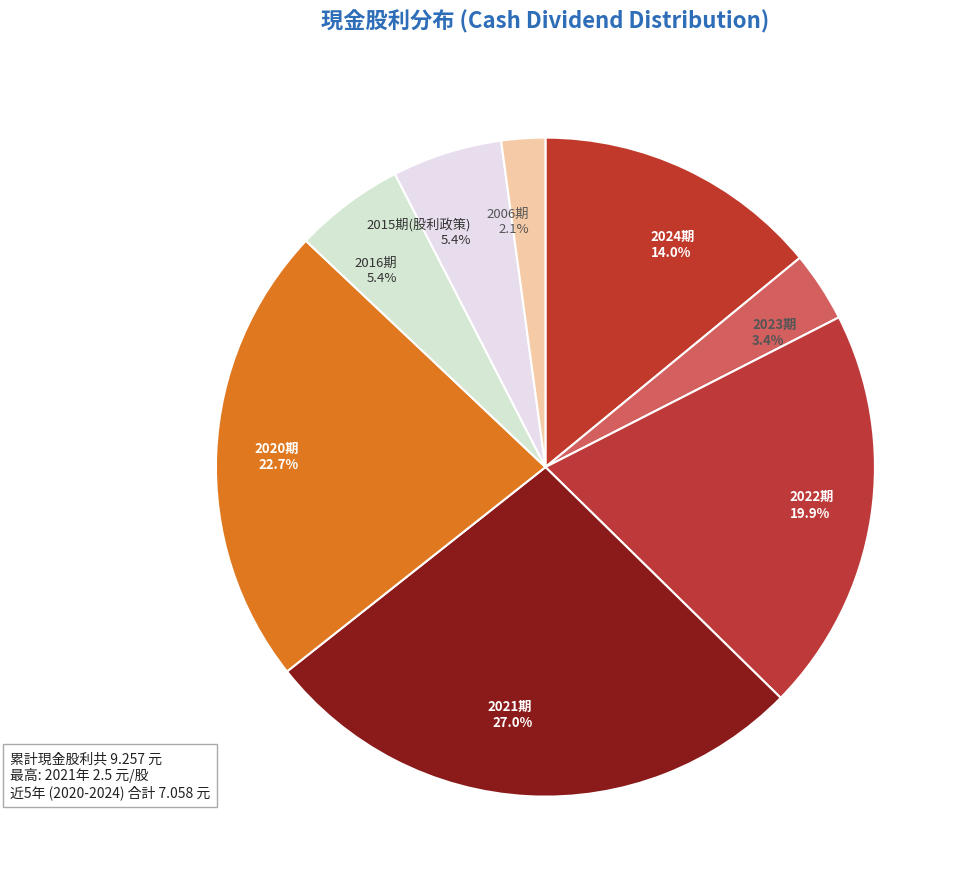

Which category has the smallest portion of the pie?

2006期 2.1%